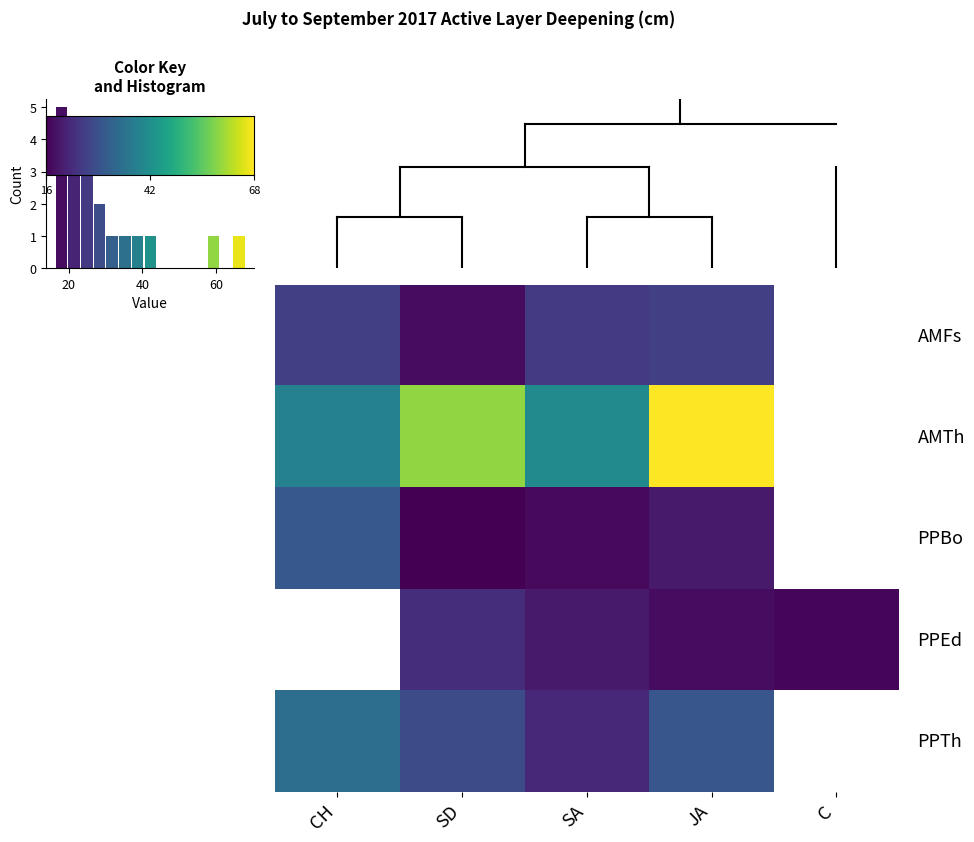

At which label does row_4 first exceed 30?

CH